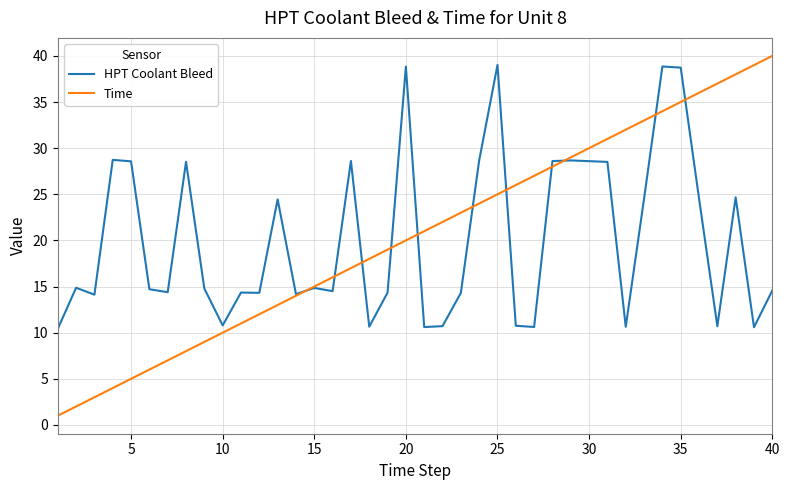

How many categories are shown in the chart?

40